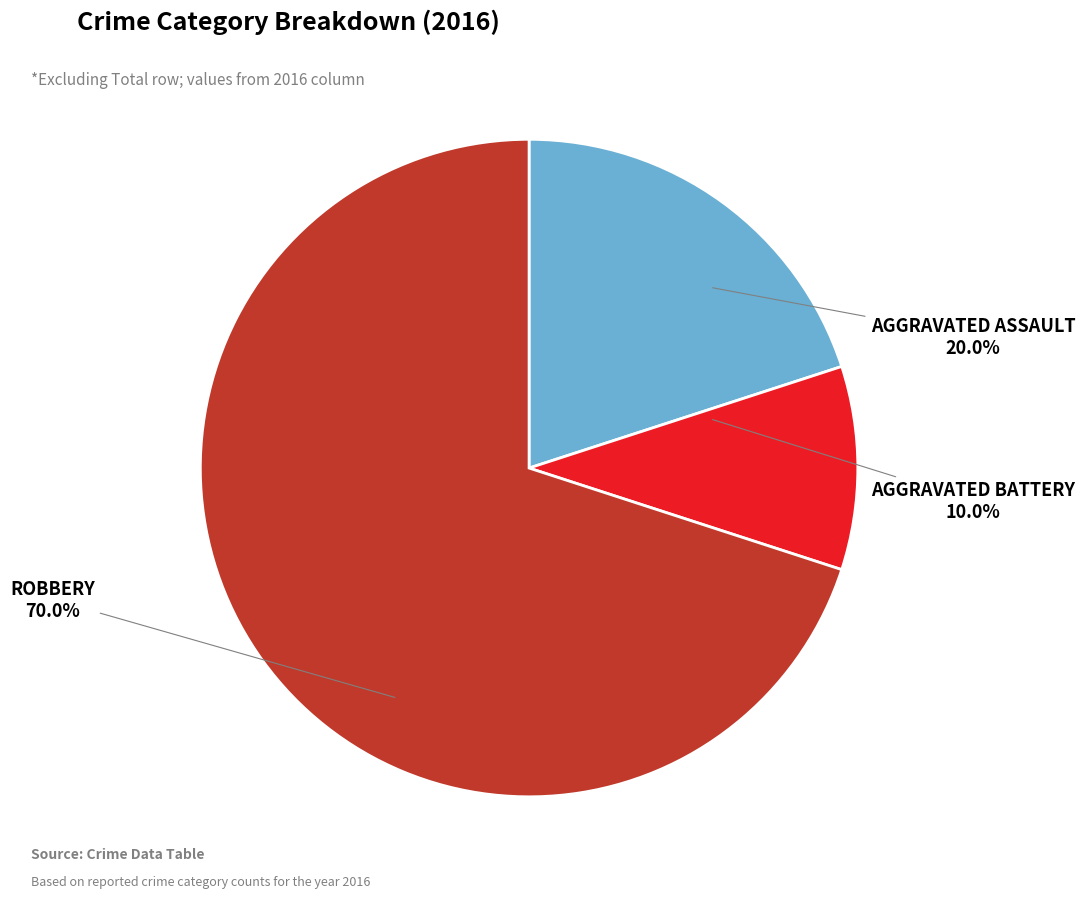

Is there any slice that represents more than half of the pie?

Yes